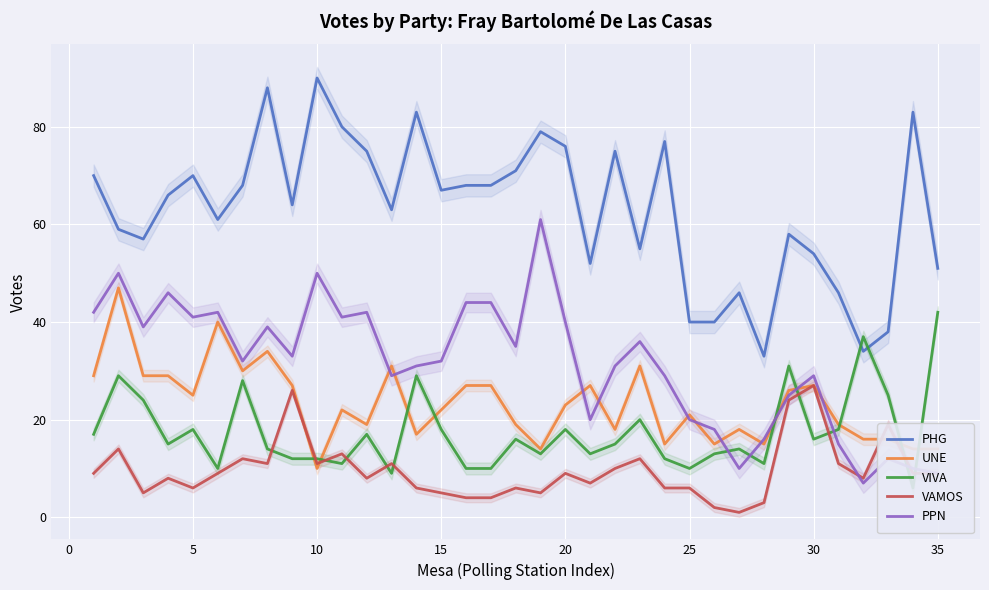

How many data points does each series have?

35